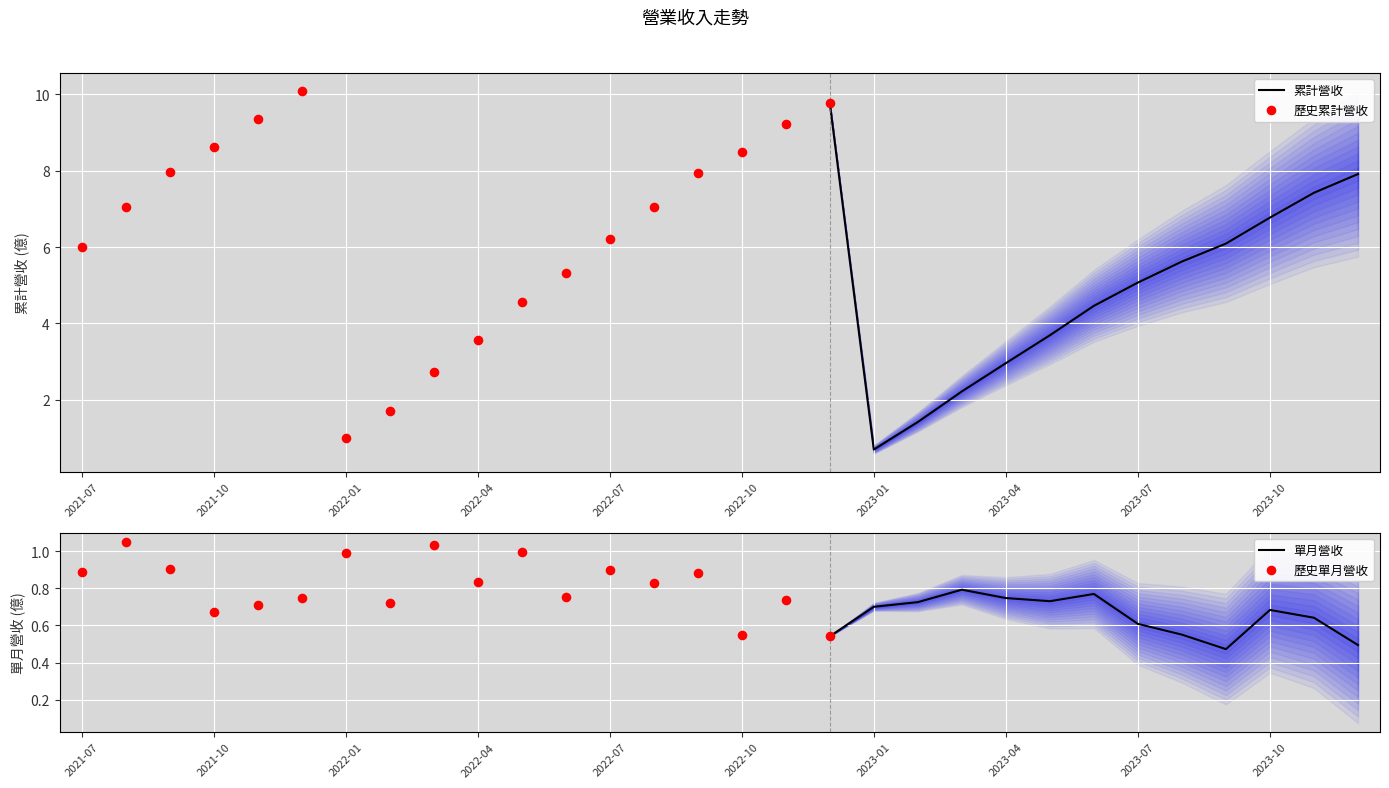

At which category is the sum across all series the highest?

2021-12